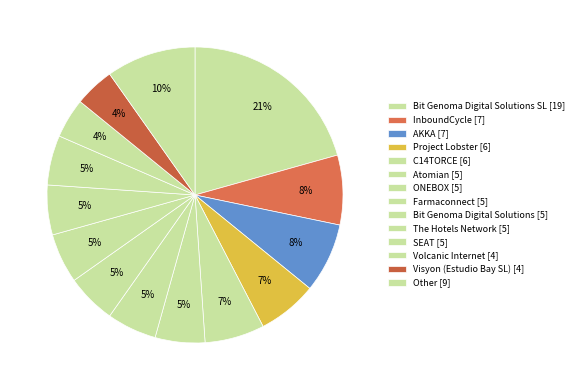

How many segments does this pie chart have?

14